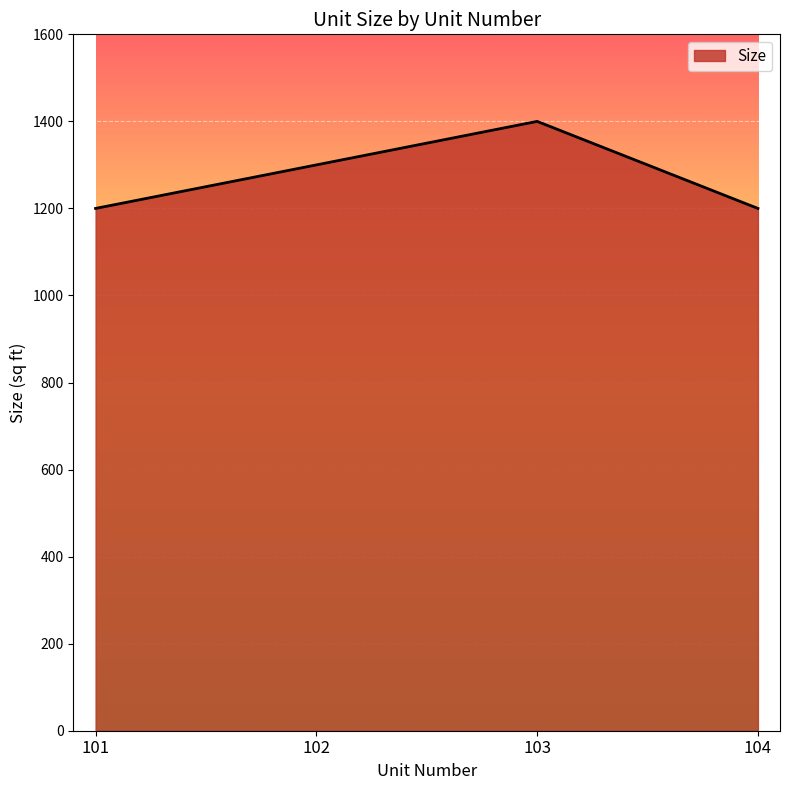

Is it true that the value at 103 is 1400?

True